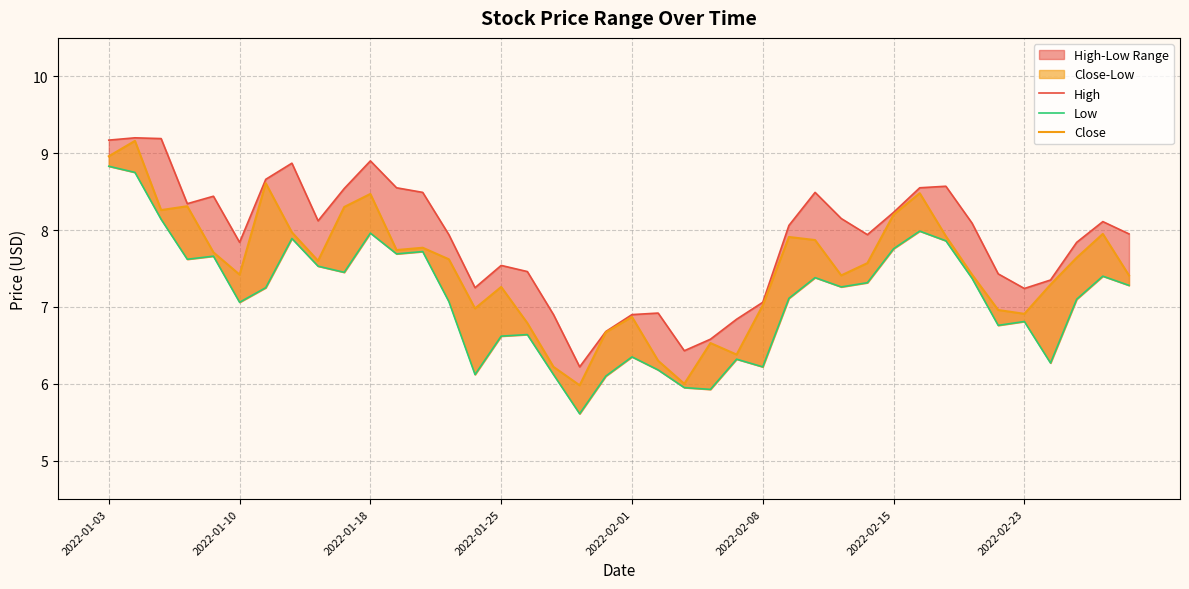

Reading left to right, what are all the values shown in this chart?

High: 9.2	9.2	9.2	8.3	8.4	7.8	8.7	8.9	8.1	8.5	8.9	8.6	8.5	7.9	7.2	7.5	7.5	6.9	6.2	6.7	6.9	6.9	6.4	6.6	6.8	7.1	8.1	8.5	8.2	7.9	8.2	8.6	8.6	8.1	7.4	7.2	7.3	7.8	8.1	8.0
Low: 8.8	8.8	8.1	7.6	7.7	7.1	7.2	7.9	7.5	7.5	8.0	7.7	7.7	7.1	6.1	6.6	6.6	6.1	5.6	6.1	6.3	6.2	6.0	5.9	6.3	6.2	7.1	7.4	7.3	7.3	7.8	8.0	7.9	7.4	6.8	6.8	6.3	7.1	7.4	7.3
Close: 9.0	9.2	8.3	8.3	7.7	7.4	8.6	8.0	7.6	8.3	8.5	7.7	7.8	7.6	7.0	7.3	6.8	6.2	6.0	6.7	6.9	6.3	6.0	6.5	6.4	7.0	7.9	7.9	7.4	7.6	8.2	8.5	7.9	7.4	7.0	6.9	7.3	7.6	8.0	7.4